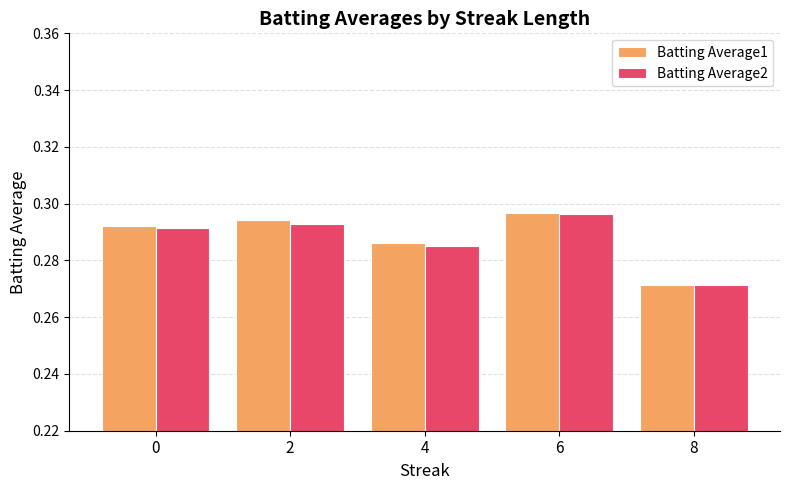

At which category is the sum across all series the highest?

6